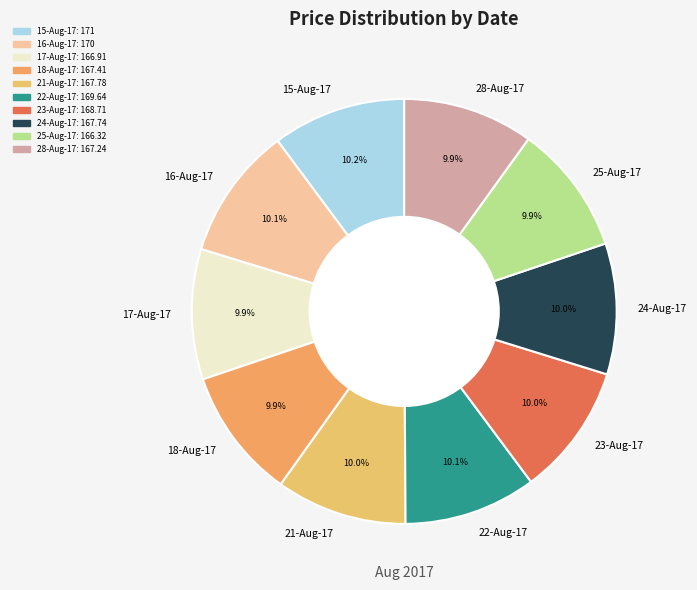

What is the ratio of the value at 22-Aug-17 to the value at 17-Aug-17?

1.0